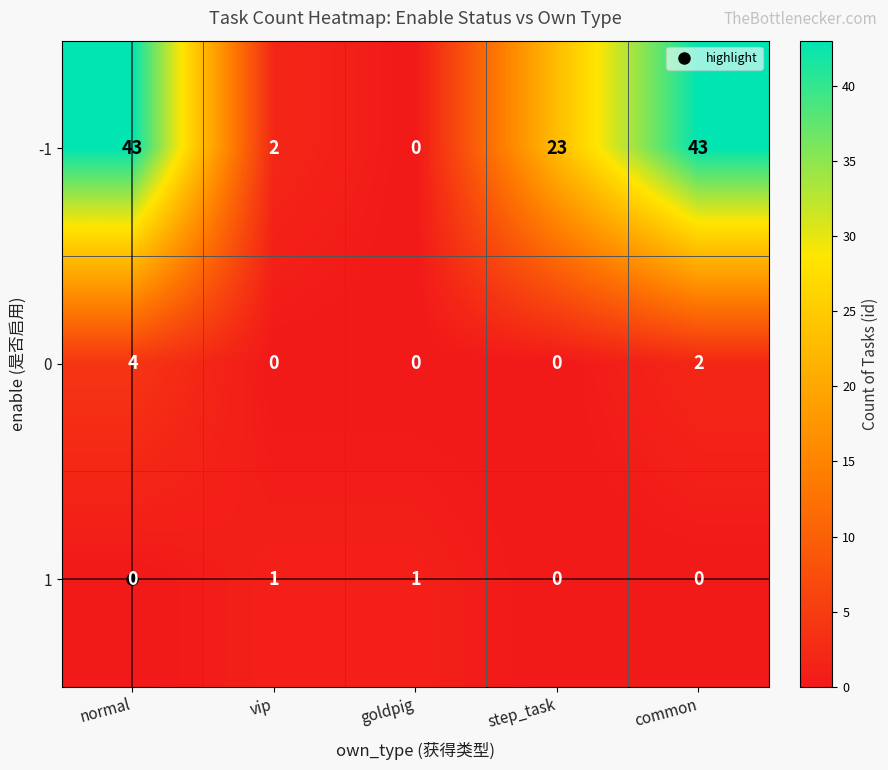

The value of 0 at step_task is 2. True or false?

False